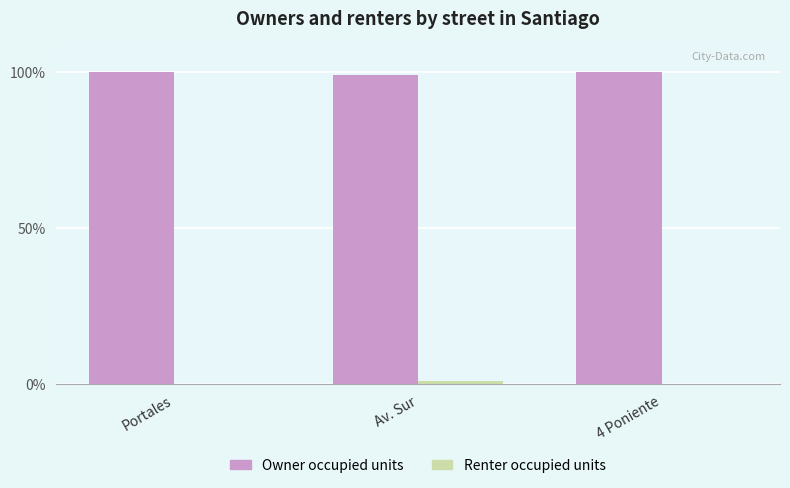

True or false: Owner occupied units has a value of 167.3 at Portales.

False